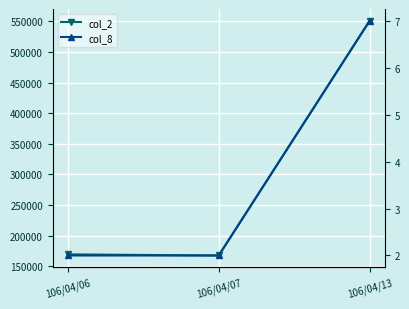

The col_8 series shows 7 at 106/04/13. True or false?

True